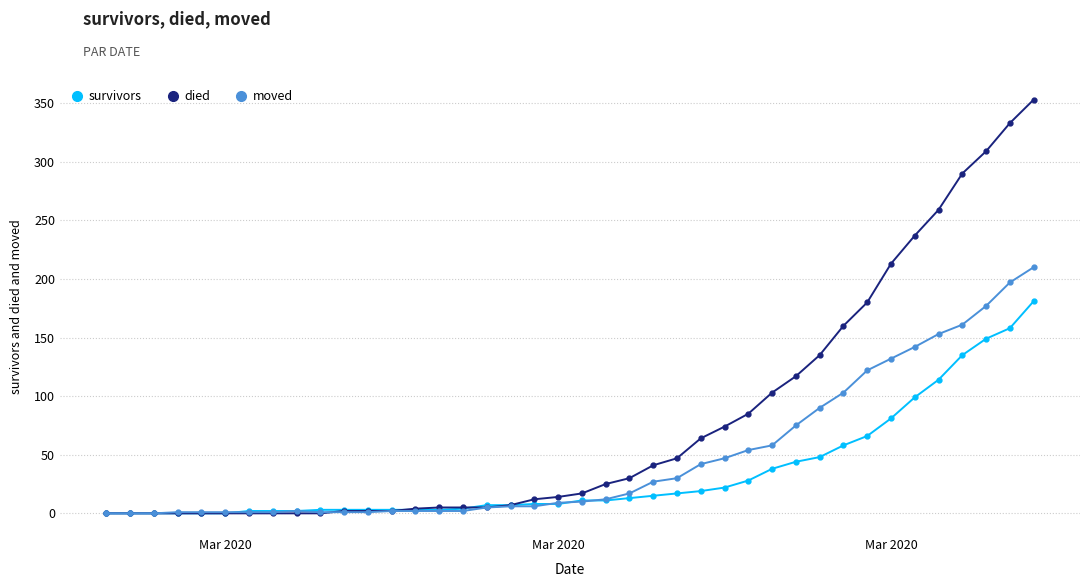

Which series ends up on top after the final intersection of died and moved?

died